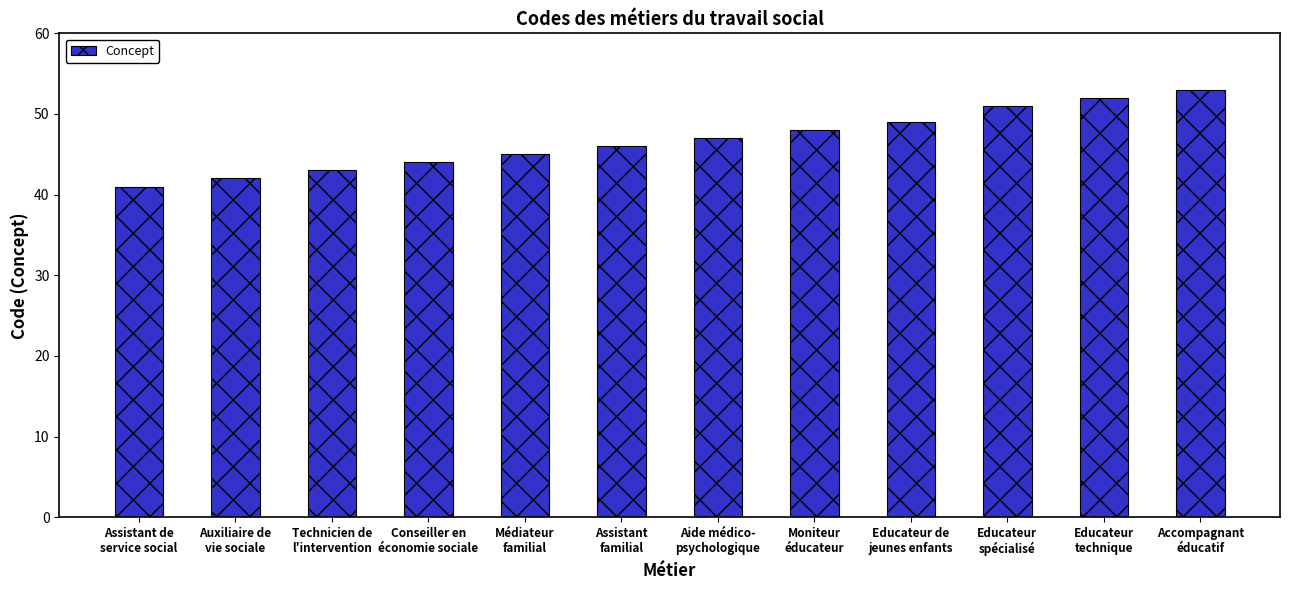

List the labels in order of value, smallest first.

Assistant de
service social, Auxiliaire de
vie sociale, Technicien de
l'intervention, Conseiller en
économie sociale, Médiateur
familial, Assistant
familial, Aide médico-
psychologique, Moniteur
éducateur, Educateur de
jeunes enfants, Educateur
spécialisé, Educateur
technique, Accompagnant
éducatif